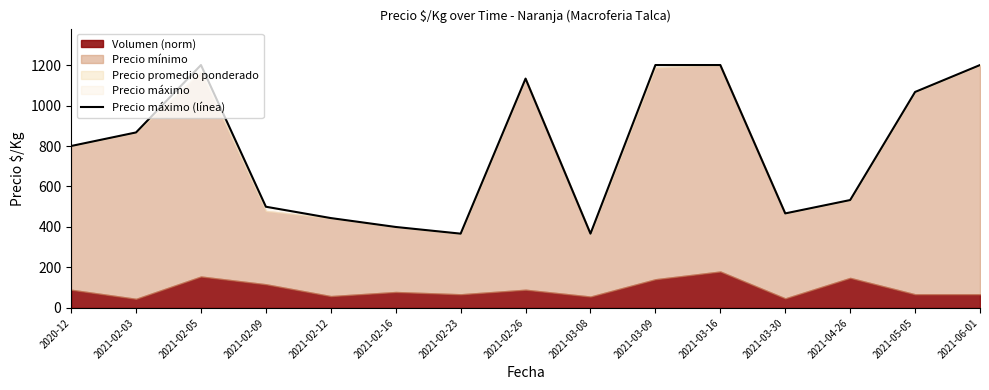

What is the label of the 11th point from the left?

2021-03-16